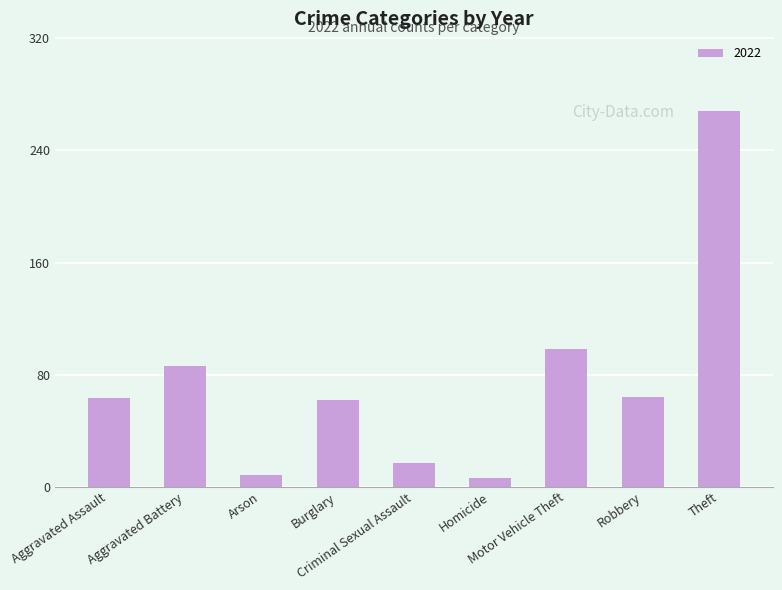

What is the average value?

75